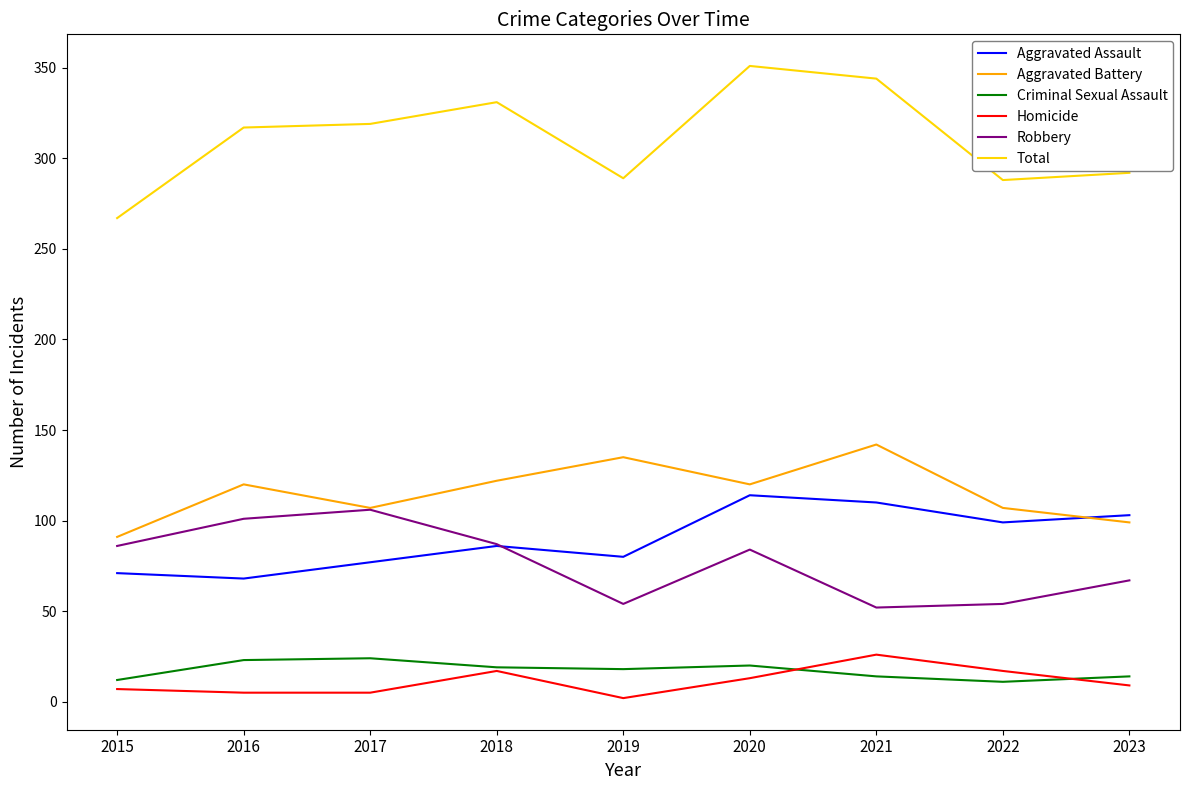

True or false: Total and Aggravated Assault intersect in this chart.

False